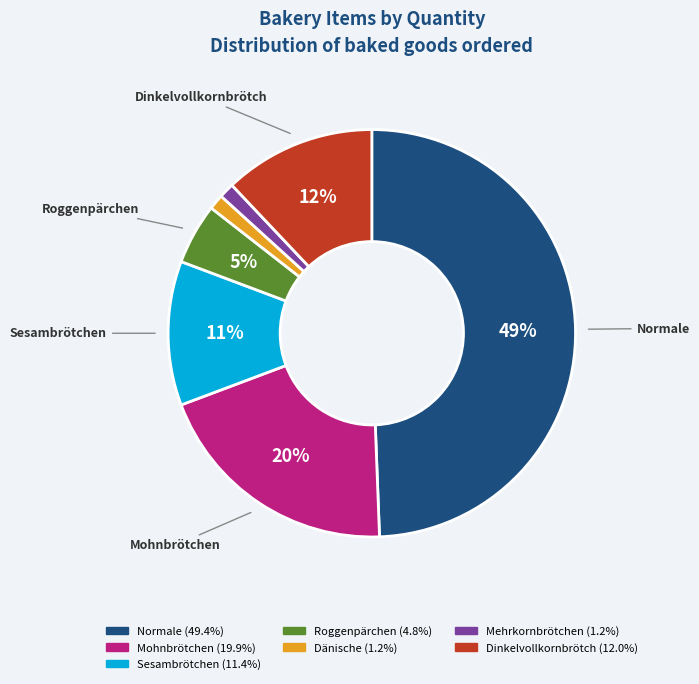

Which has a higher value, Dänische or Normale?

Normale